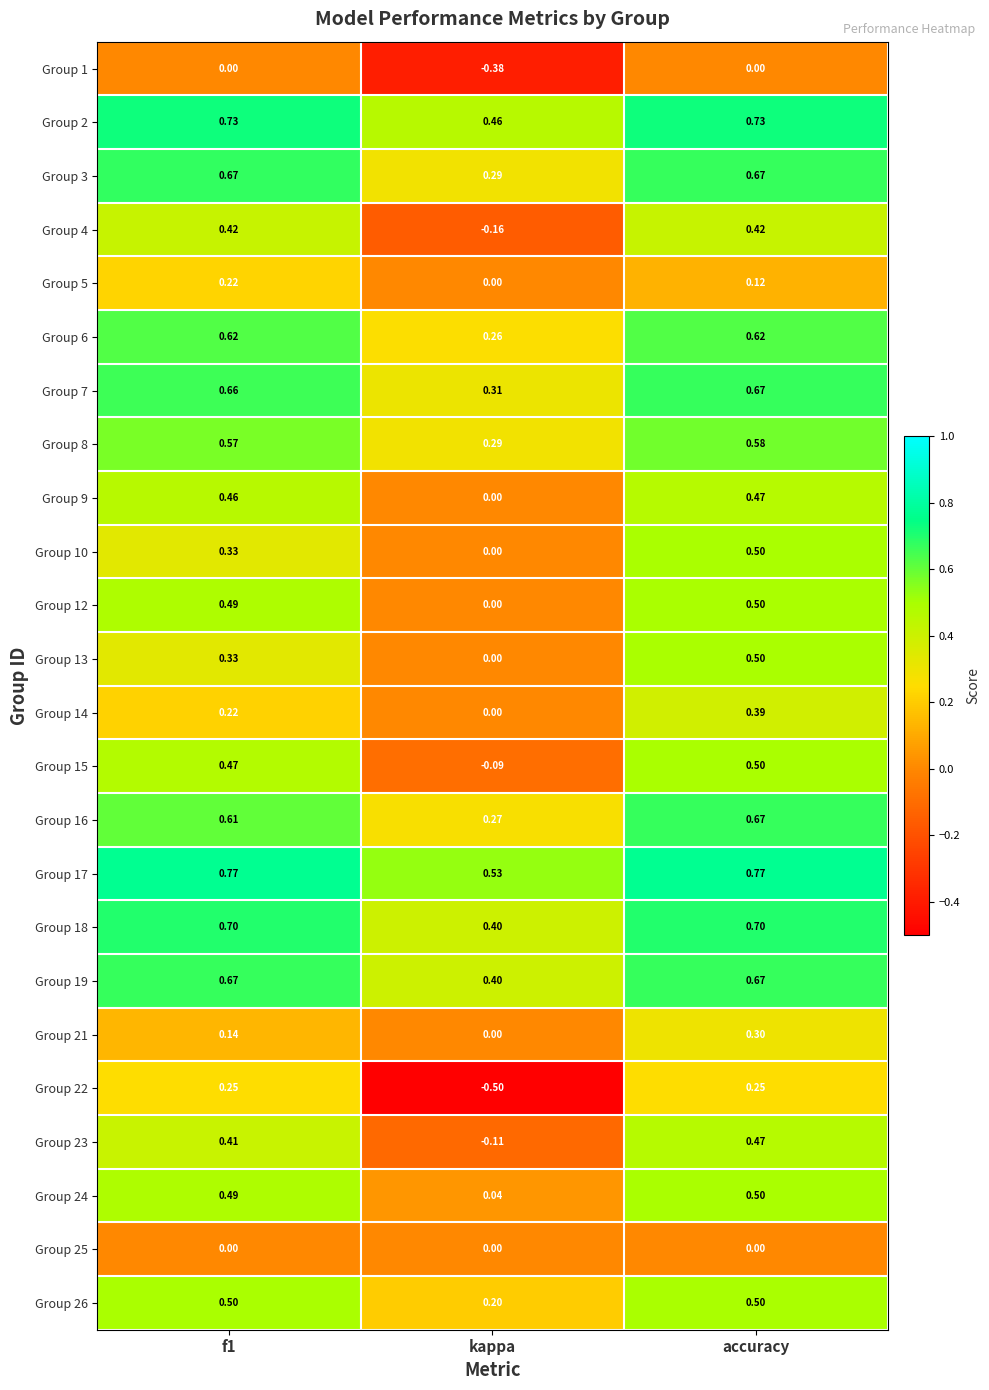

How many values in the Group 23 series exceed 0?

2